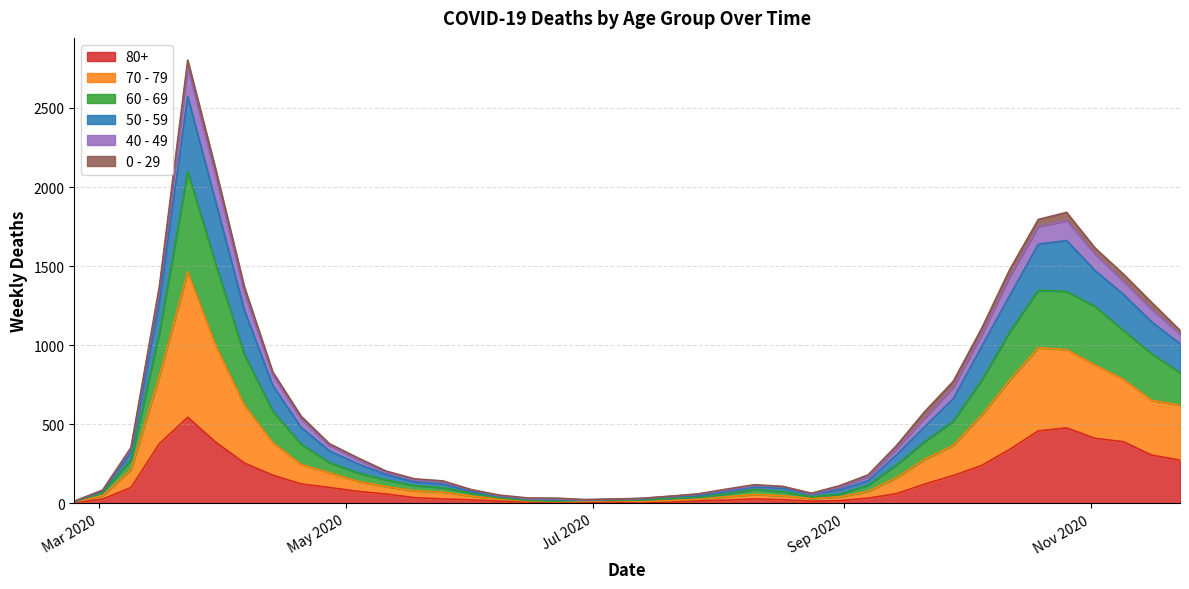

What is the difference between the second highest and second lowest values in the 80+ series?

472